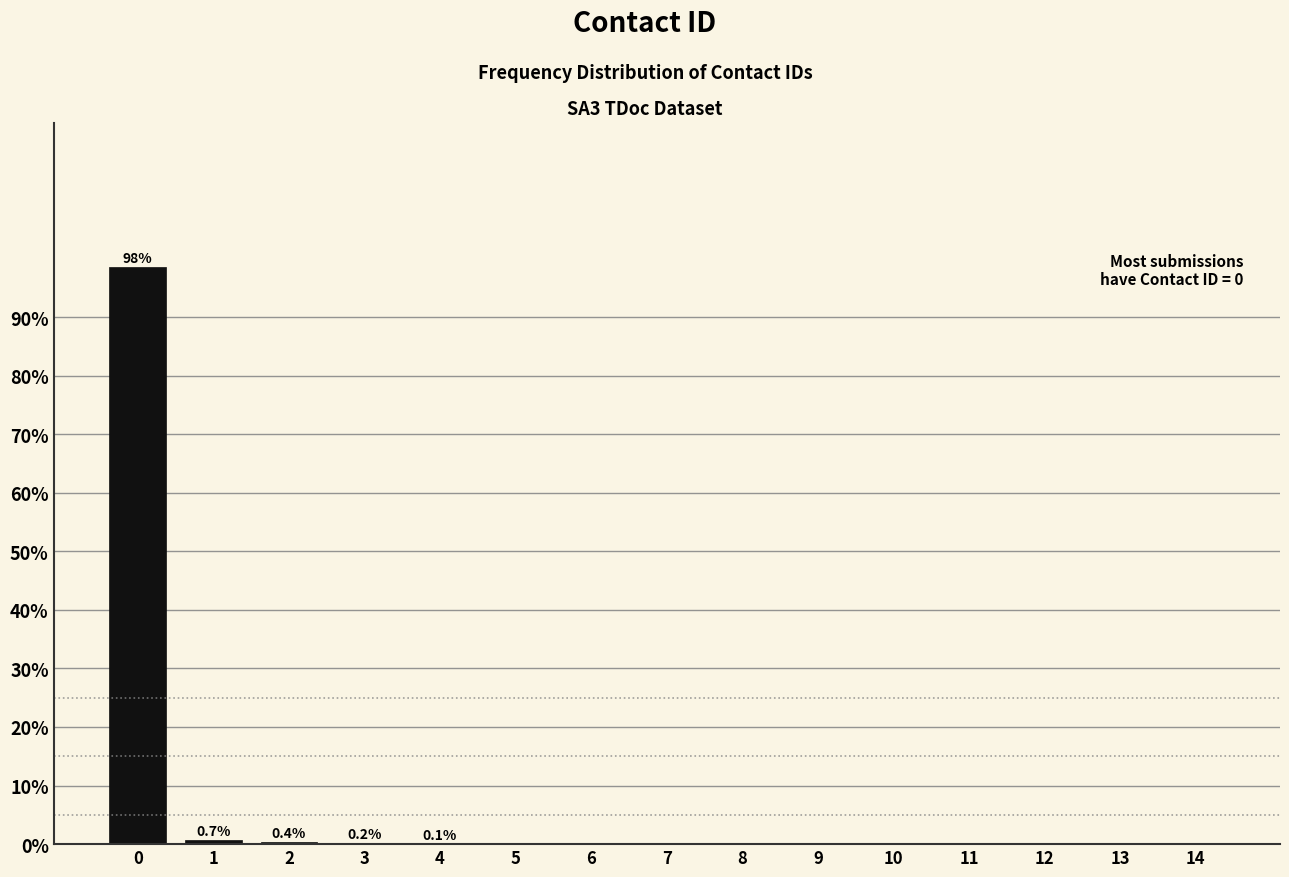

What is the maximum value shown in the chart?

98.5